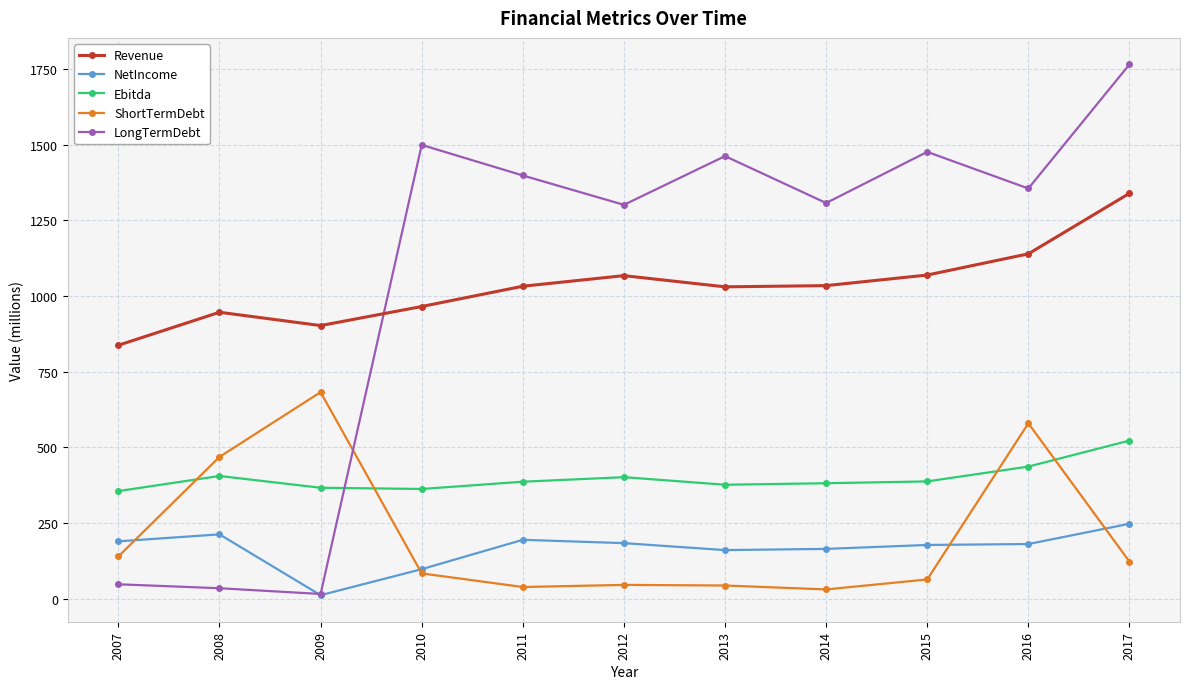

List the series in order of their peak value, lowest first.

NetIncome, Ebitda, ShortTermDebt, Revenue, LongTermDebt